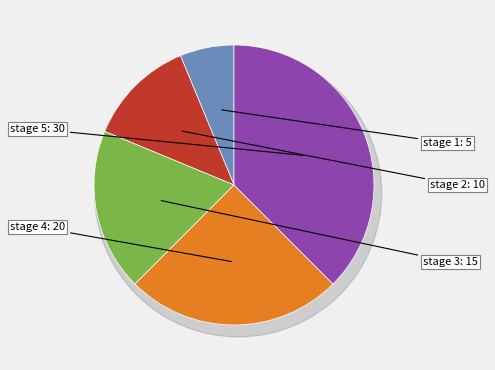

What percentage is the 5 slice, to the nearest percent?

38%